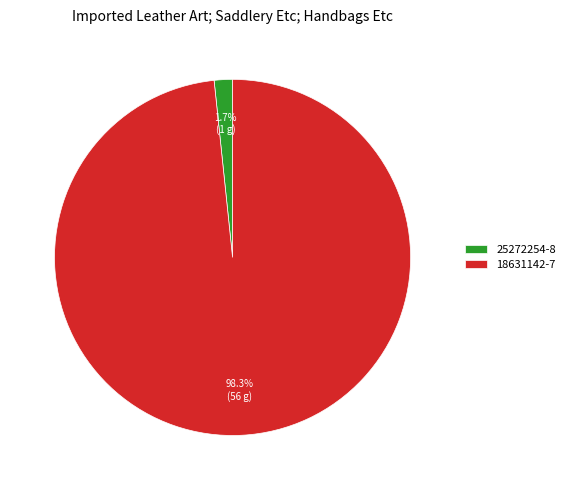

Which slice is the smallest?

25272254-8